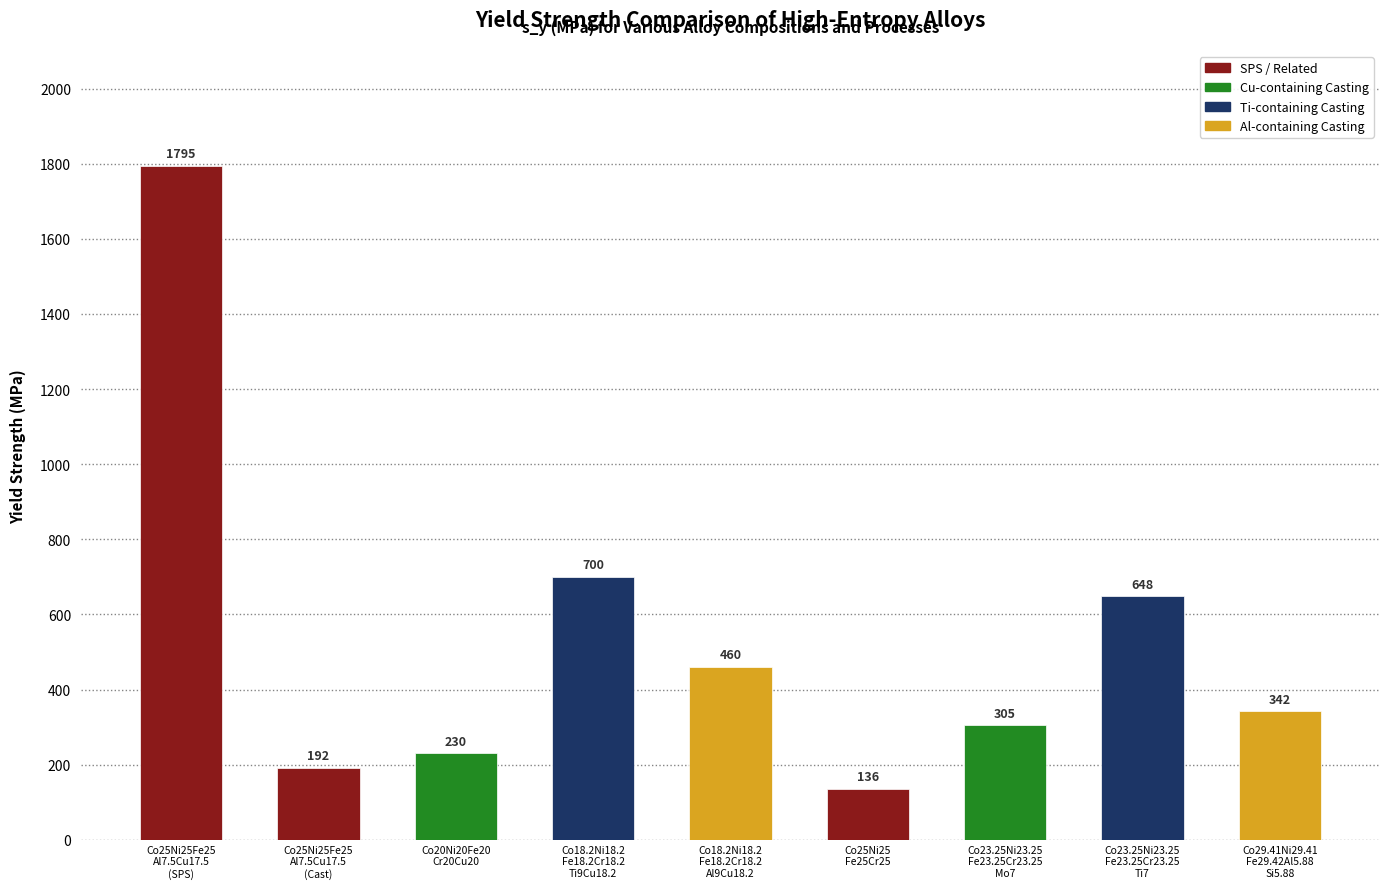

What is the label of the 7th bar from the right?

Co20Ni20Fe20
Cr20Cu20